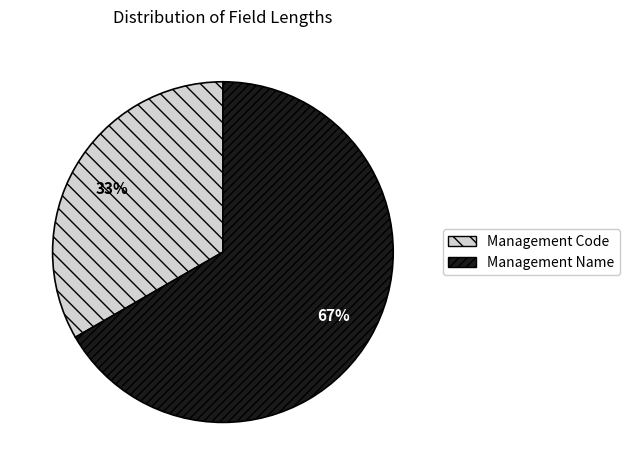

To the nearest percent, what is the average slice percentage?

50%